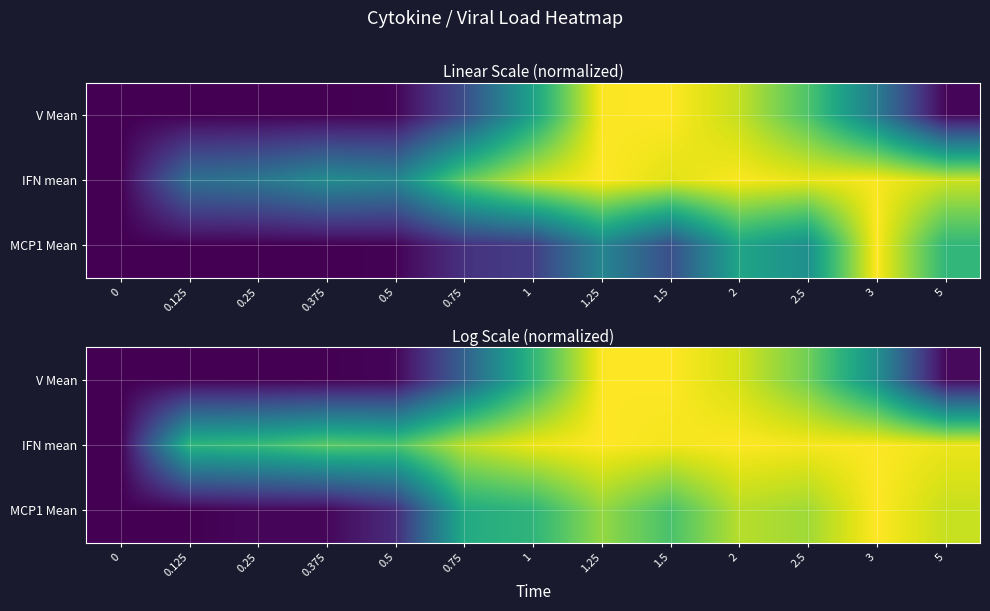

Which series has the largest total across all categories?

IFN mean